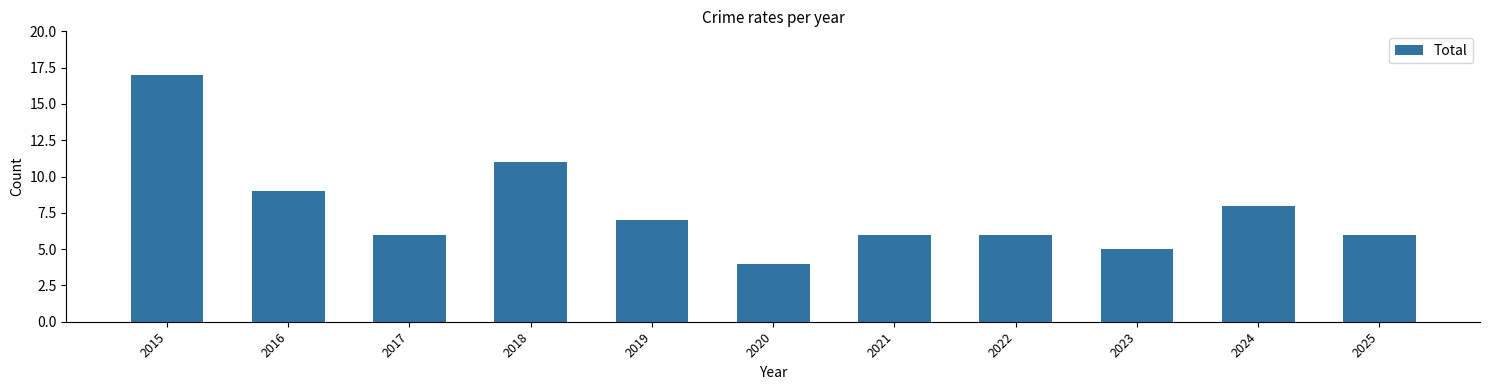

What is the average value?

8